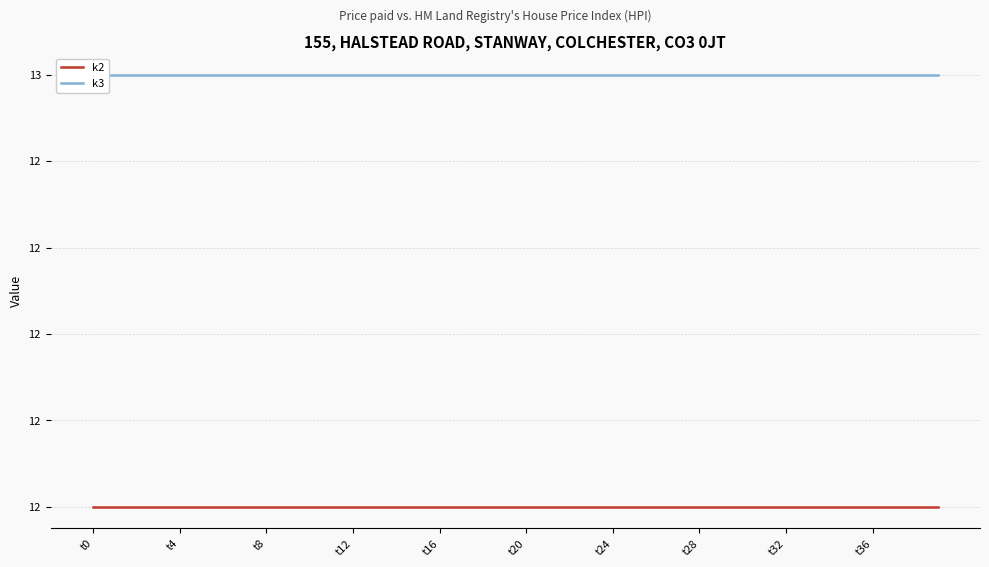

Is this an area chart (filled region under the line)?

No